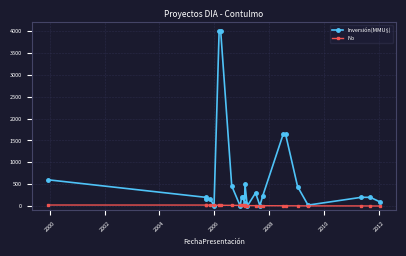

True or false: No and Inversión(MMU$) cross at least once.

True